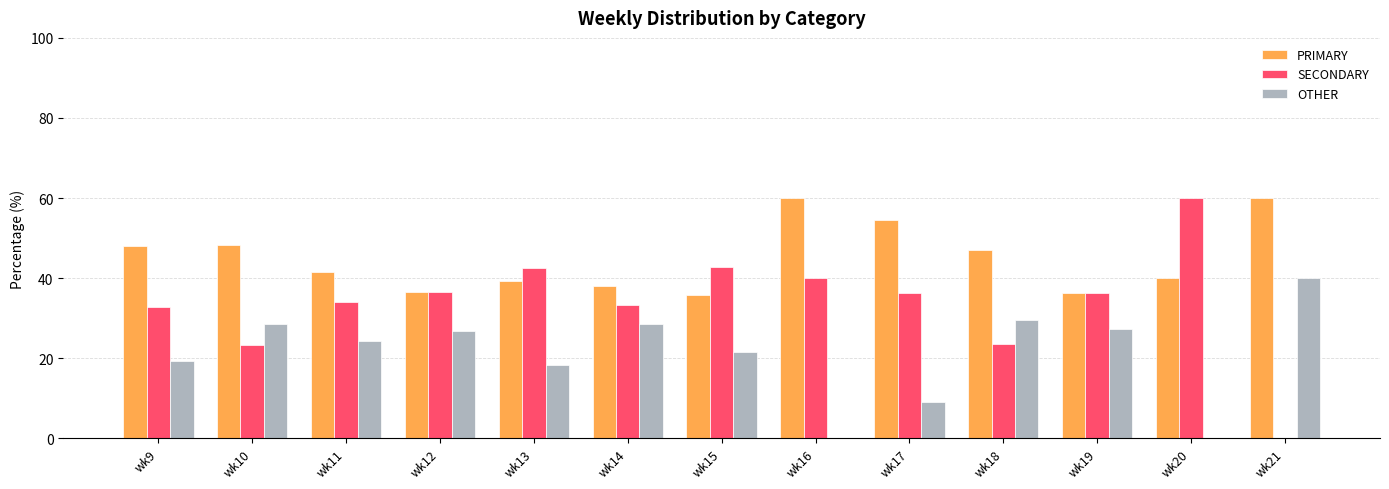

What is the sum of all SECONDARY values?

441.5